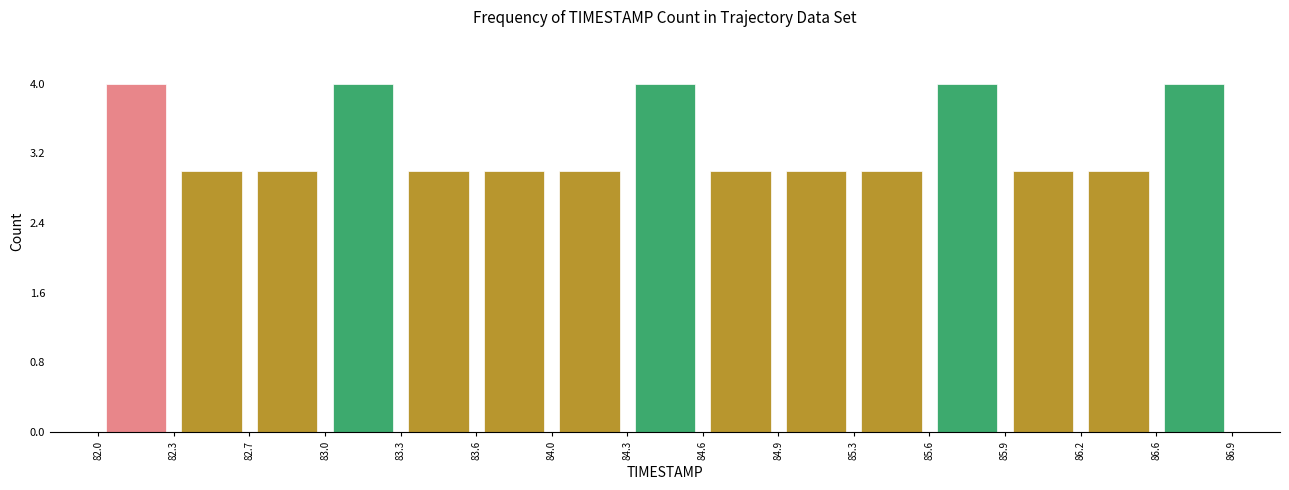

What is the height of the bar covering 86.2 to 86.6 on the x-axis? The values are not printed on the chart, so give them approximately, as read against the axis.

3